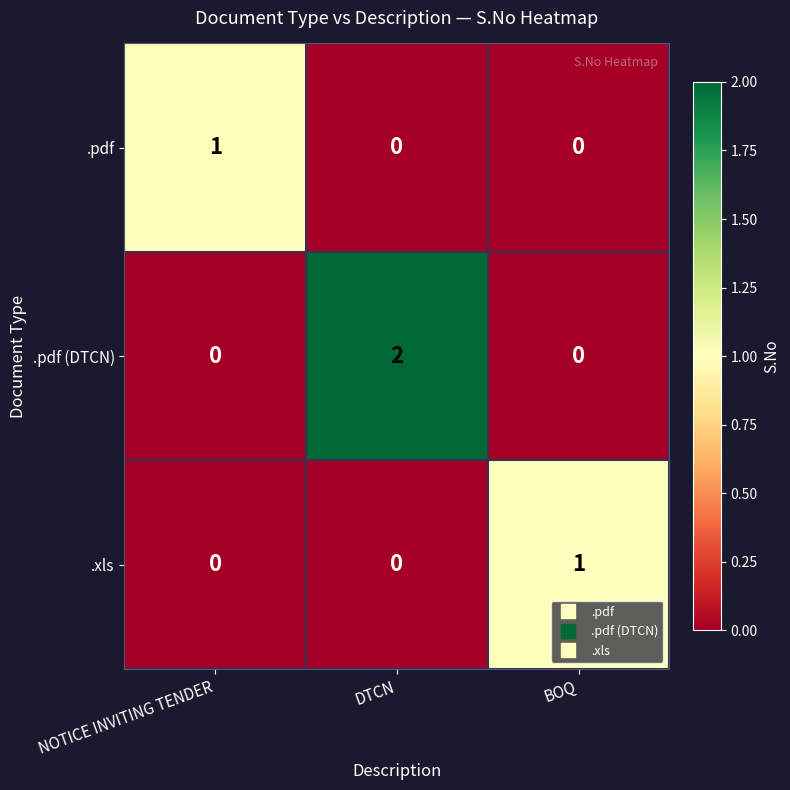

True or false: .pdf has a value of 0 at DTCN.

True